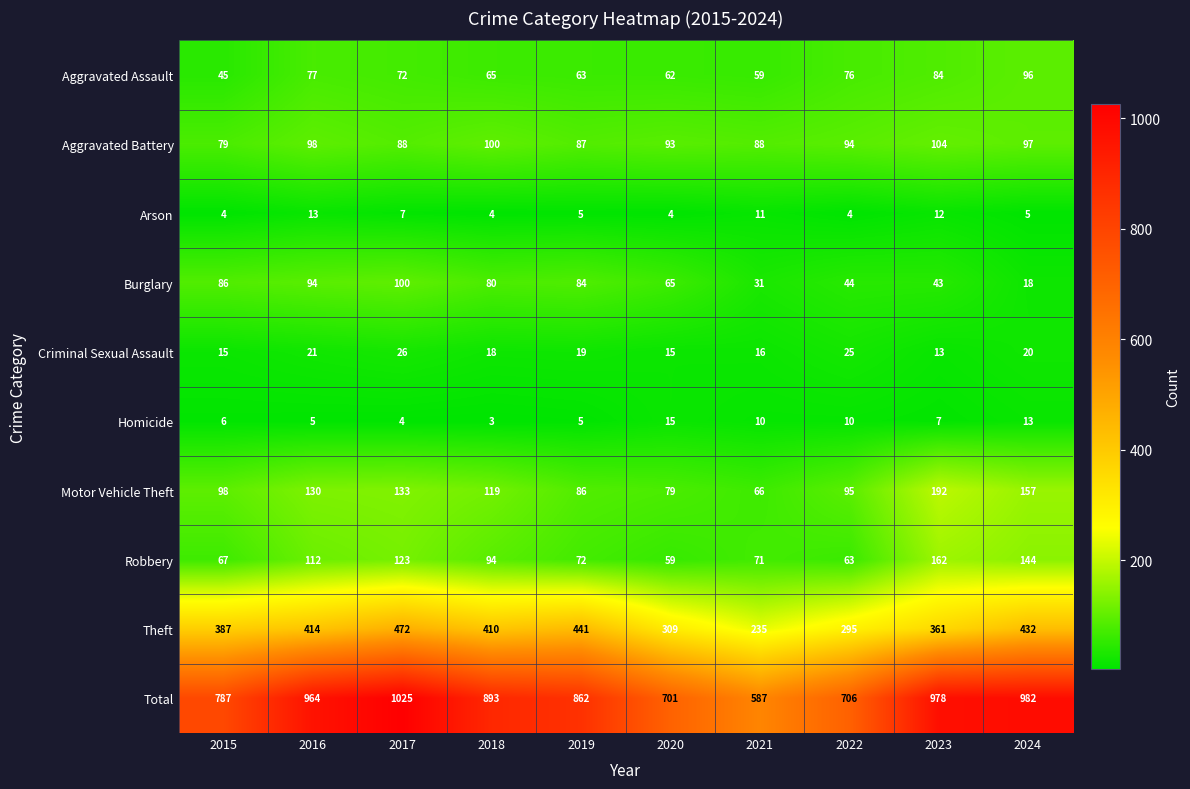

Is it true that Aggravated Battery equals 87 at 2019?

True